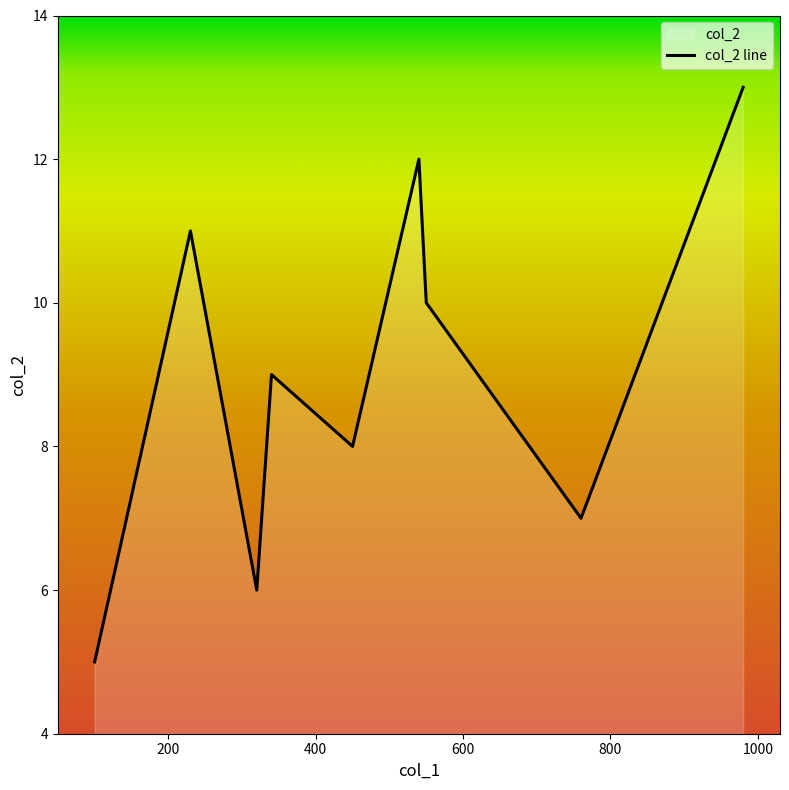

True or false: the data has more than 1 interior local peaks.

True